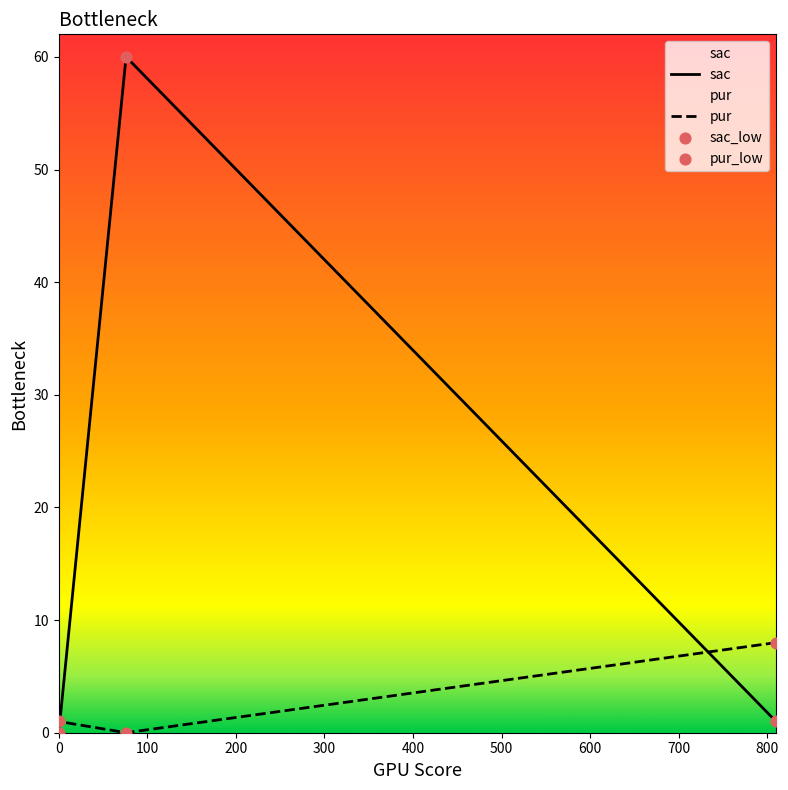

Which series has the widest spread of Y values?

sac